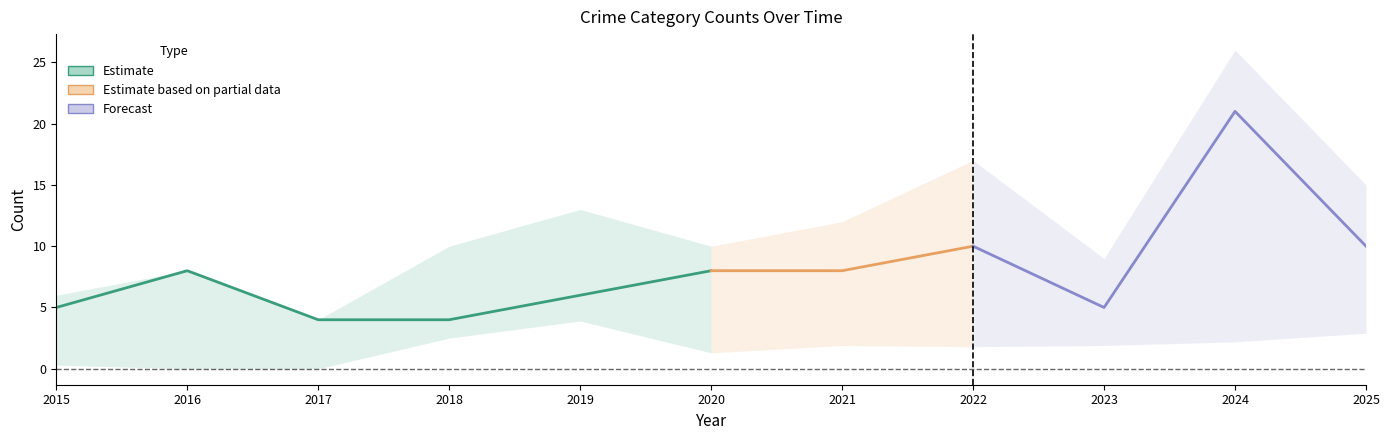

At which category does Total reach its first local valley?

2017